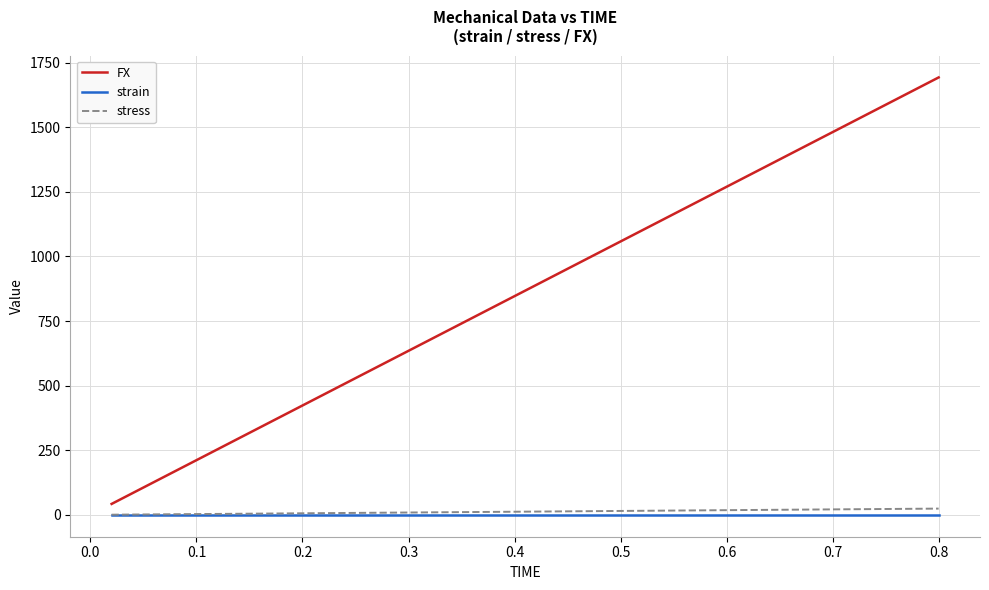

List the series in order of their peak value, lowest first.

strain, stress, FX